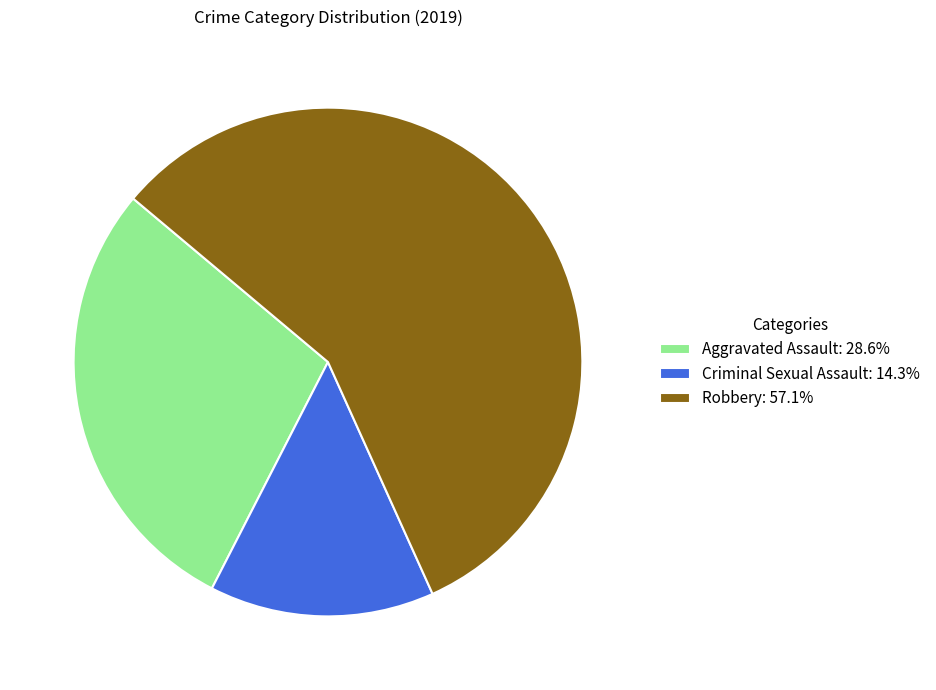

Between Robbery and Aggravated Assault, which is larger?

Robbery